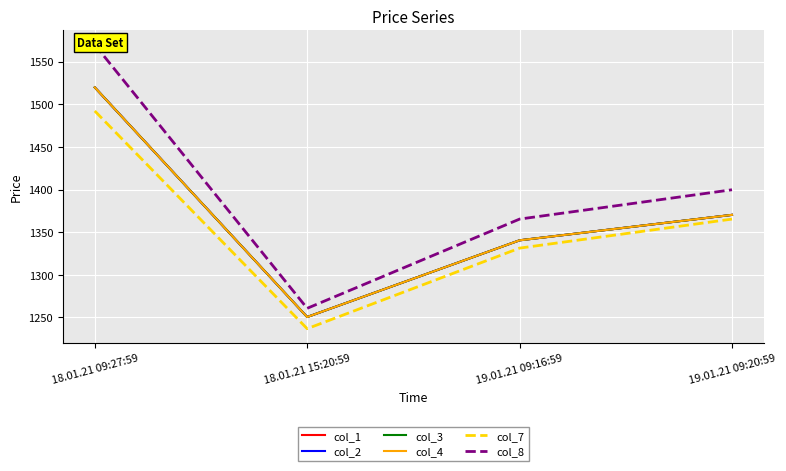

Does the chart display data point markers on the line(s)?

No